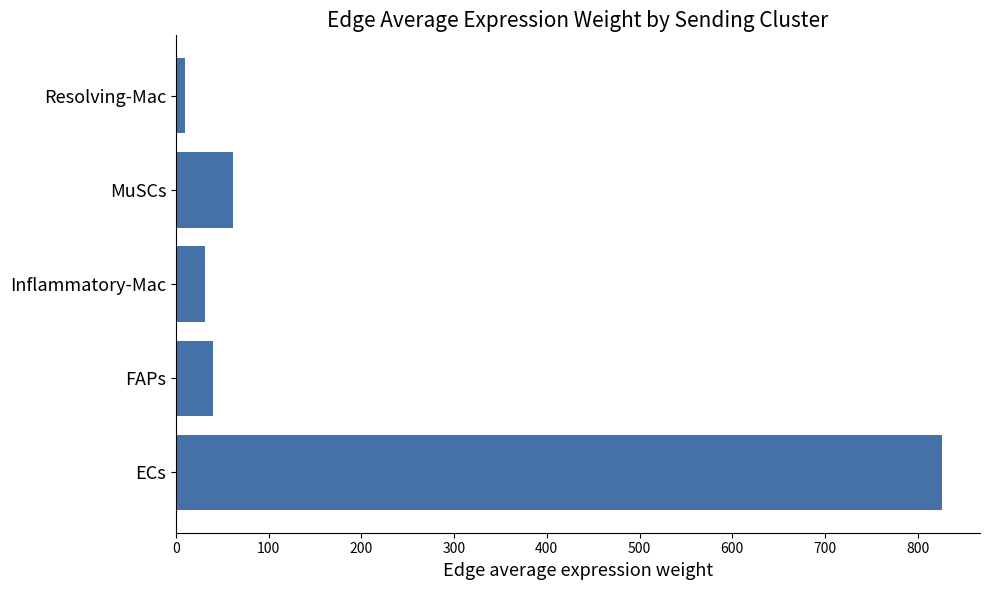

List the labels in order of value, smallest first.

Resolving-Mac, Inflammatory-Mac, FAPs, MuSCs, ECs